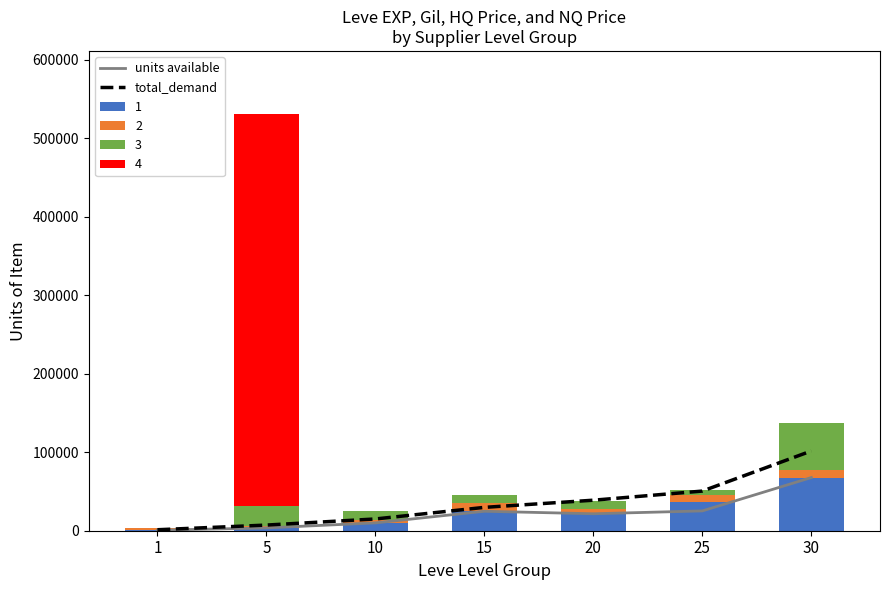

What is the value of the total_demand bar at the 1st from the left?

1260